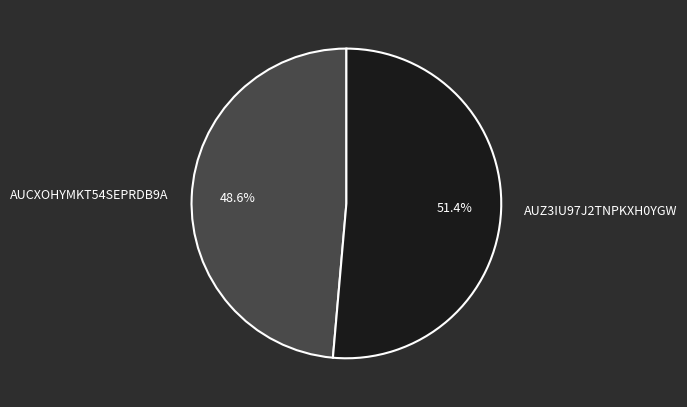

How many slices are in this pie chart?

2